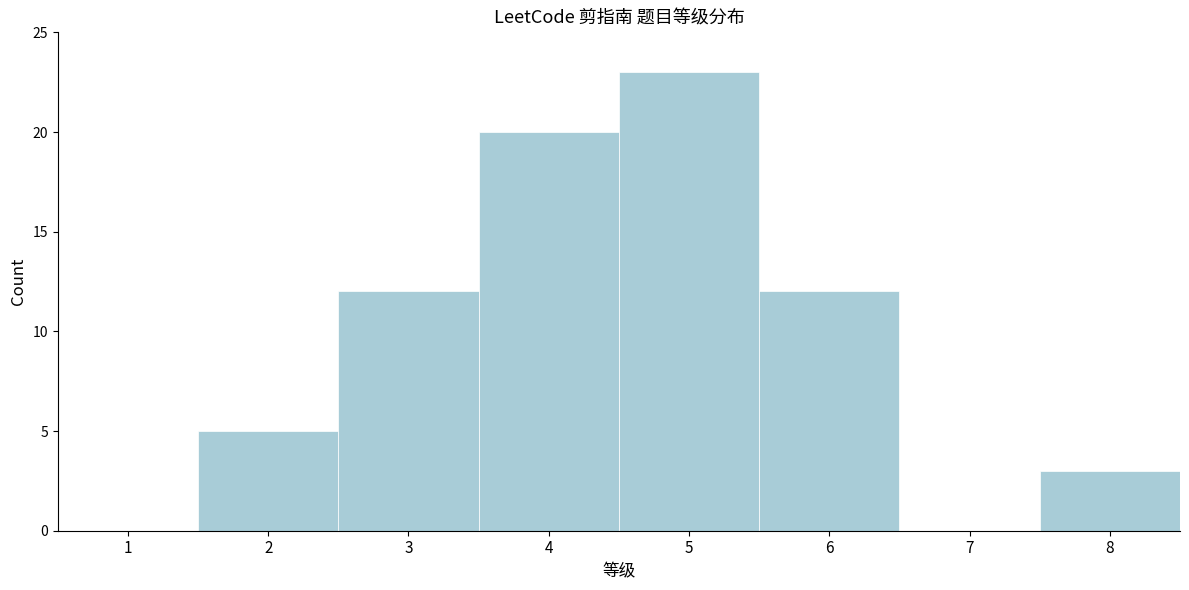

Reading right to left, list all the values displayed in this chart.

8=3	7=0	6=12	5=23	4=20	3=12	2=5	1=0